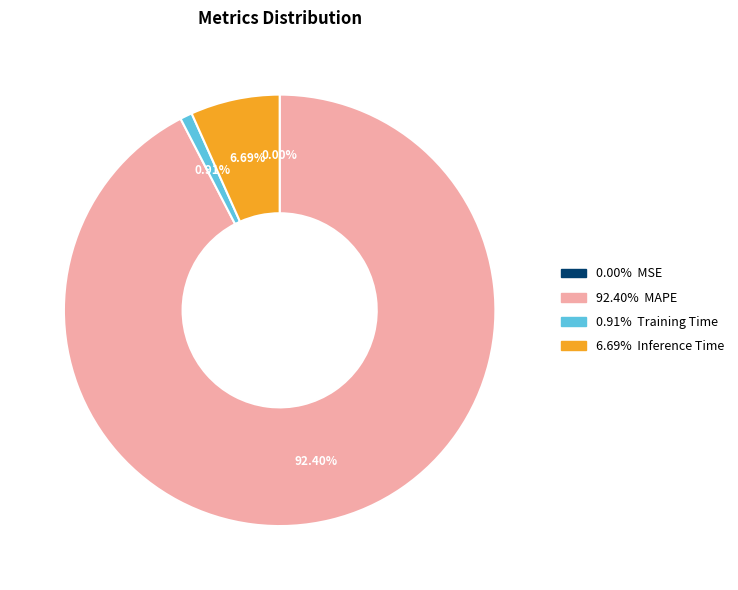

Is there a majority slice in this chart?

Yes